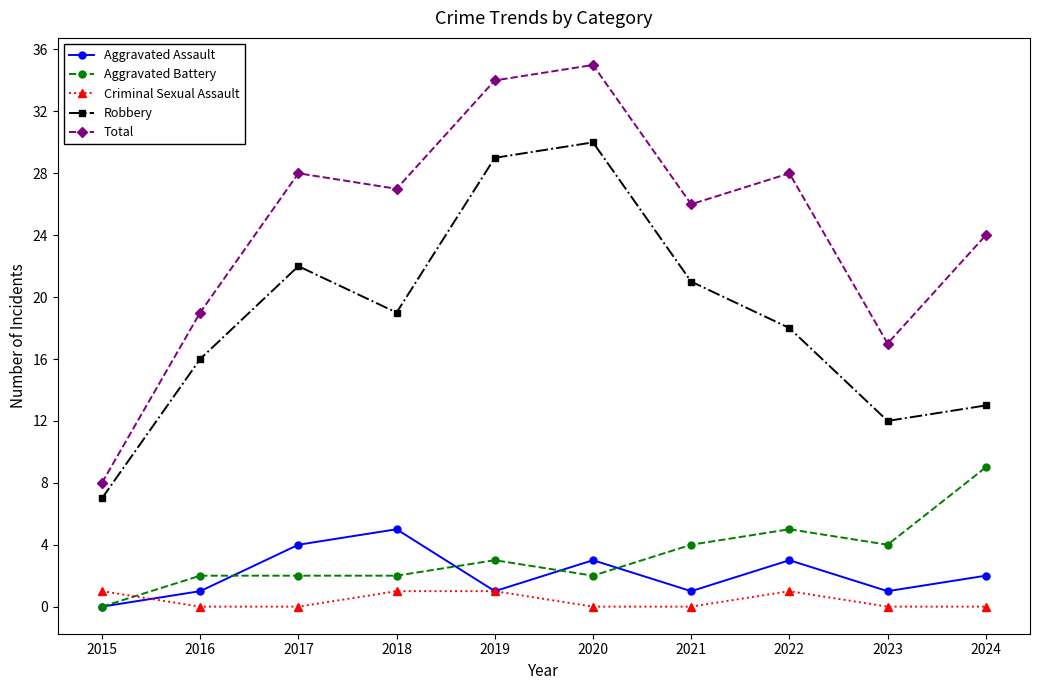

List the series in order of their peak value, highest first.

Total, Robbery, Aggravated Battery, Aggravated Assault, Criminal Sexual Assault